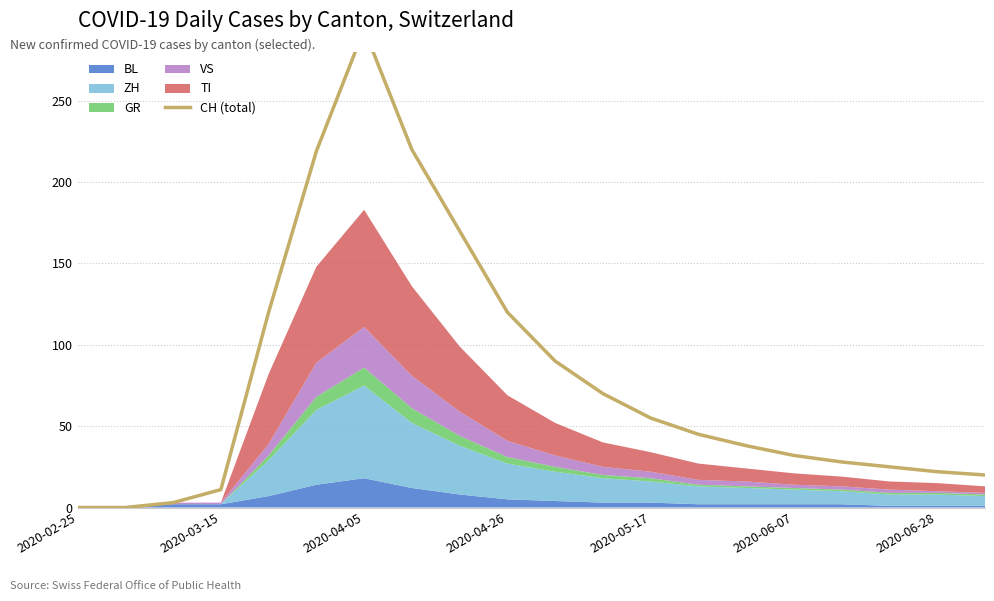

How many points are higher than both their immediate neighbors (excluding endpoints)?

1